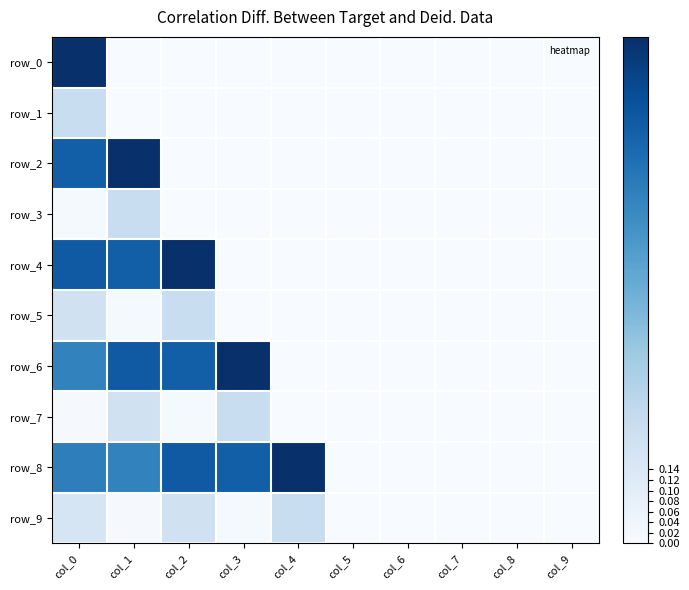

Reading right to left, what are all the values shown in this chart?

row_0: col_9=0.0	col_8=0.0	col_7=0.0	col_6=0.0	col_5=0.0	col_4=0.0	col_3=0.0	col_2=0.0	col_1=0.0	col_0=1.0
row_1: col_9=0.0	col_8=0.0	col_7=0.0	col_6=0.0	col_5=0.0	col_4=0.0	col_3=0.0	col_2=0.0	col_1=0.0	col_0=0.2
row_2: col_9=0.0	col_8=0.0	col_7=0.0	col_6=0.0	col_5=0.0	col_4=0.0	col_3=0.0	col_2=0.0	col_1=1.0	col_0=0.8
row_3: col_9=0.0	col_8=0.0	col_7=0.0	col_6=0.0	col_5=0.0	col_4=0.0	col_3=0.0	col_2=0.0	col_1=0.2	col_0=0.0
row_4: col_9=0.0	col_8=0.0	col_7=0.0	col_6=0.0	col_5=0.0	col_4=0.0	col_3=0.0	col_2=1.0	col_1=0.8	col_0=0.8
row_5: col_9=0.0	col_8=0.0	col_7=0.0	col_6=0.0	col_5=0.0	col_4=0.0	col_3=0.0	col_2=0.2	col_1=0.0	col_0=0.2
row_6: col_9=0.0	col_8=0.0	col_7=0.0	col_6=0.0	col_5=0.0	col_4=0.0	col_3=1.0	col_2=0.8	col_1=0.8	col_0=0.7
row_7: col_9=0.0	col_8=0.0	col_7=0.0	col_6=0.0	col_5=0.0	col_4=0.0	col_3=0.2	col_2=0.0	col_1=0.2	col_0=0.0
row_8: col_9=0.0	col_8=0.0	col_7=0.0	col_6=0.0	col_5=0.0	col_4=1.0	col_3=0.8	col_2=0.8	col_1=0.7	col_0=0.7
row_9: col_9=0.0	col_8=0.0	col_7=0.0	col_6=0.0	col_5=0.0	col_4=0.2	col_3=0.0	col_2=0.2	col_1=0.0	col_0=0.2